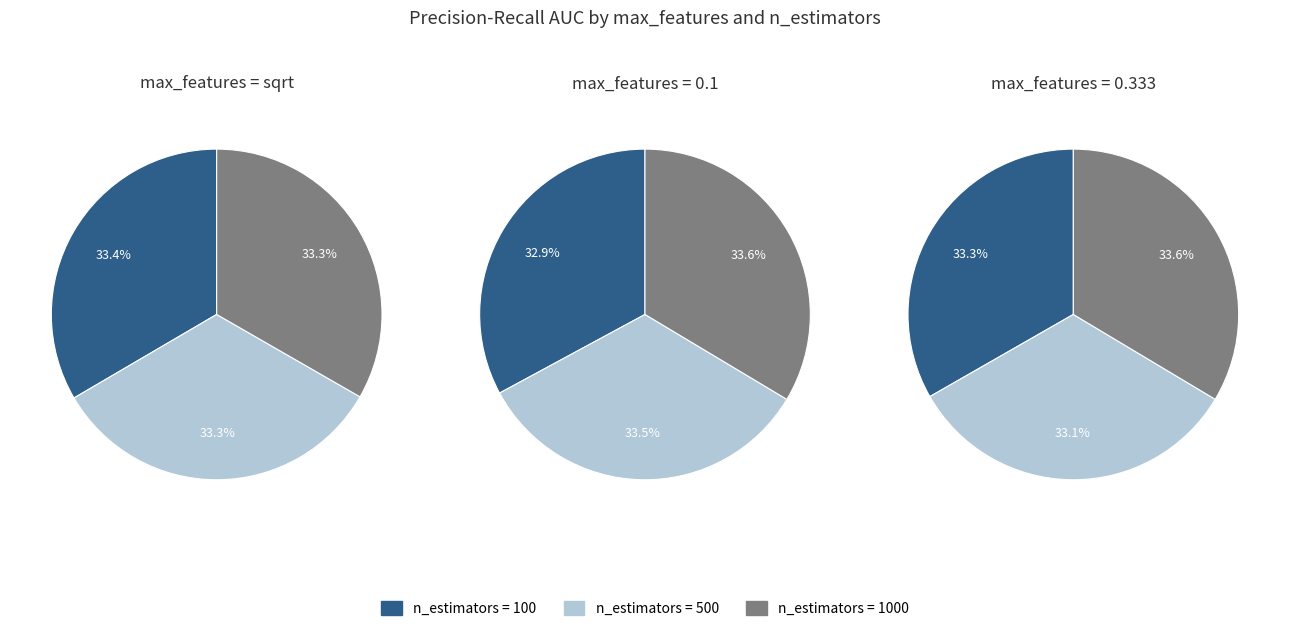

Is it true that 0.333/1000 is 24% of the pie?

False